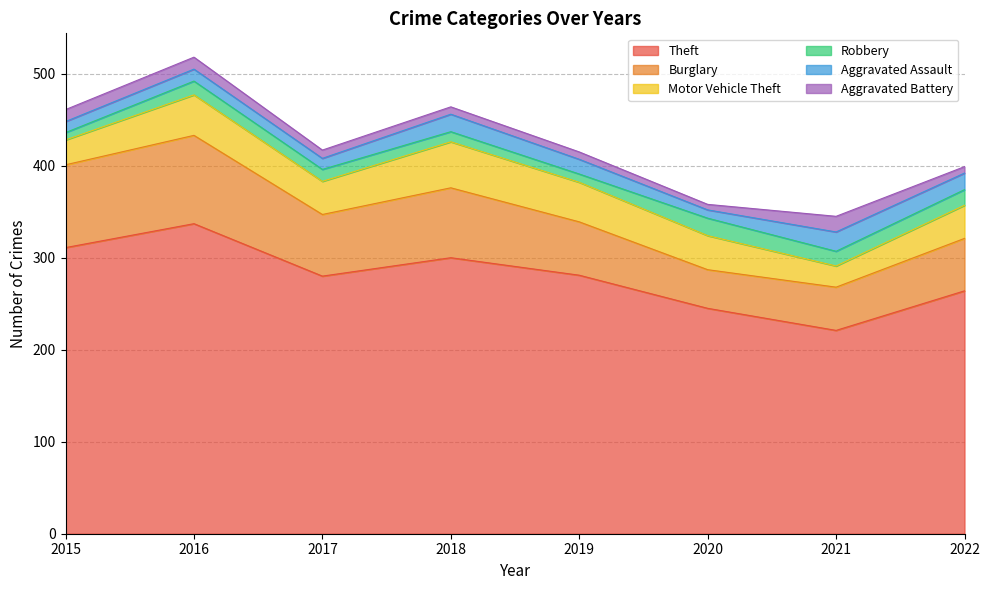

At how many categories does at least one series exceed 25?

8